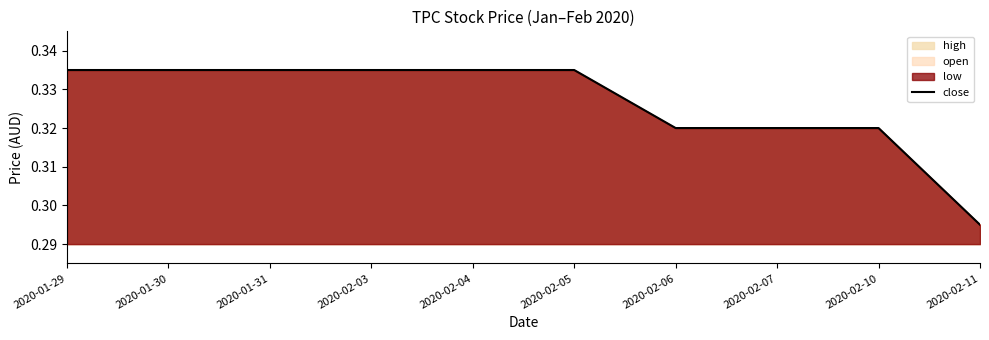

The value at 2020-02-03 is 0.3. True or false?

True